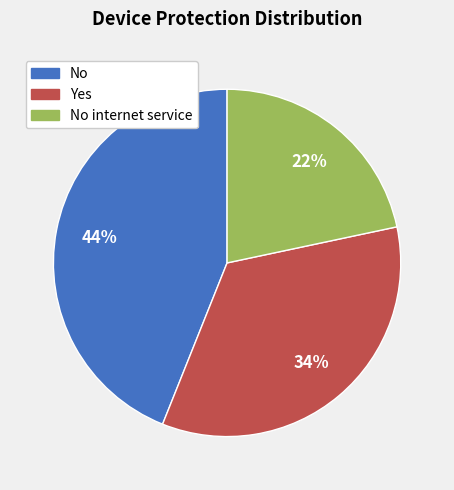

Is there any slice that represents more than half of the pie?

No